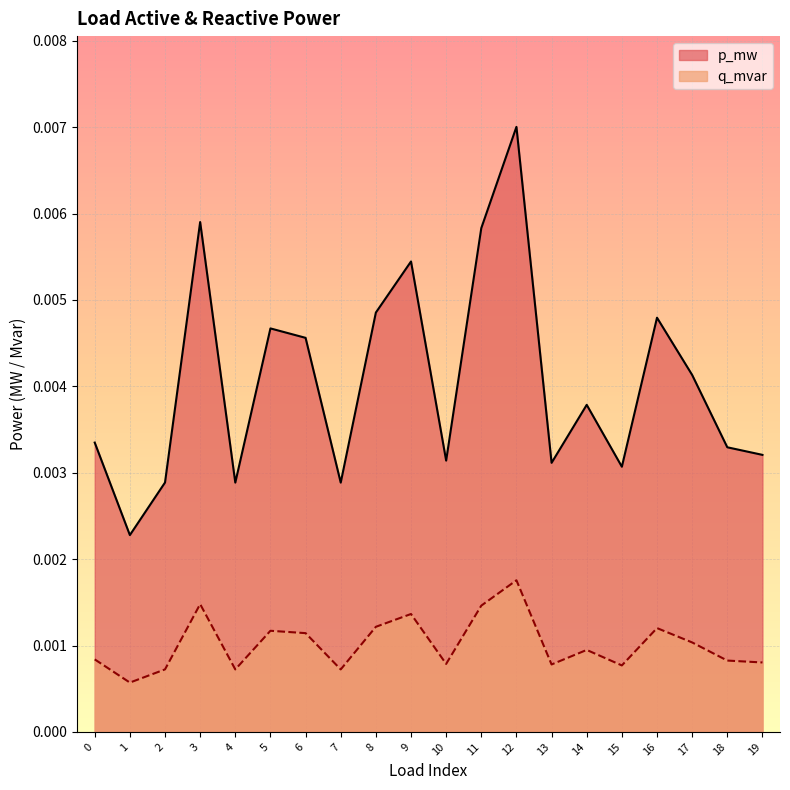

True or false: q_mvar and p_mw intersect in this chart.

False